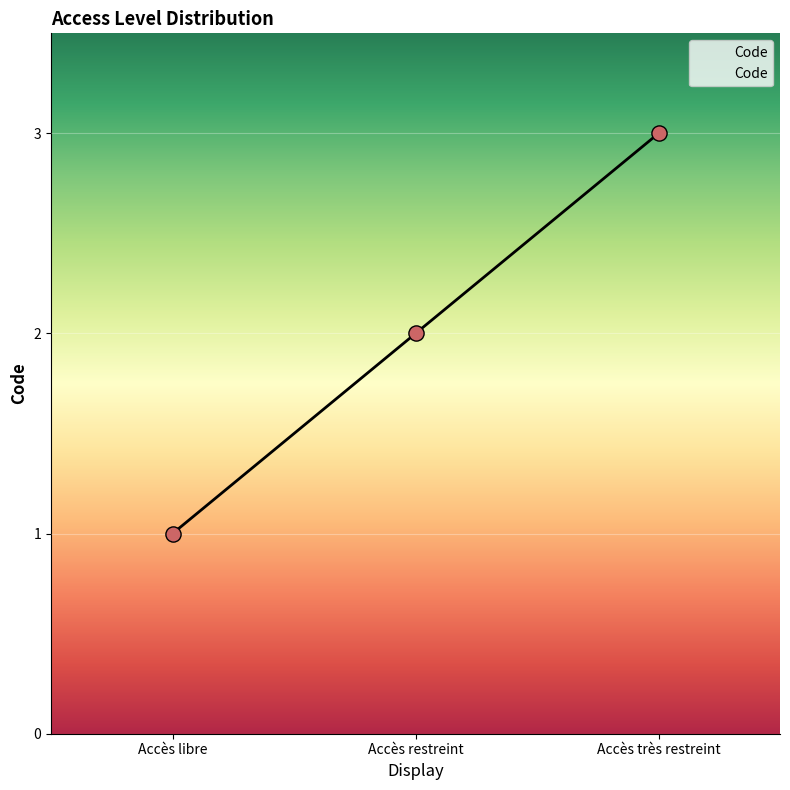

Approximately how many times larger is the value at Accès très restreint compared to Accès libre?

3.0